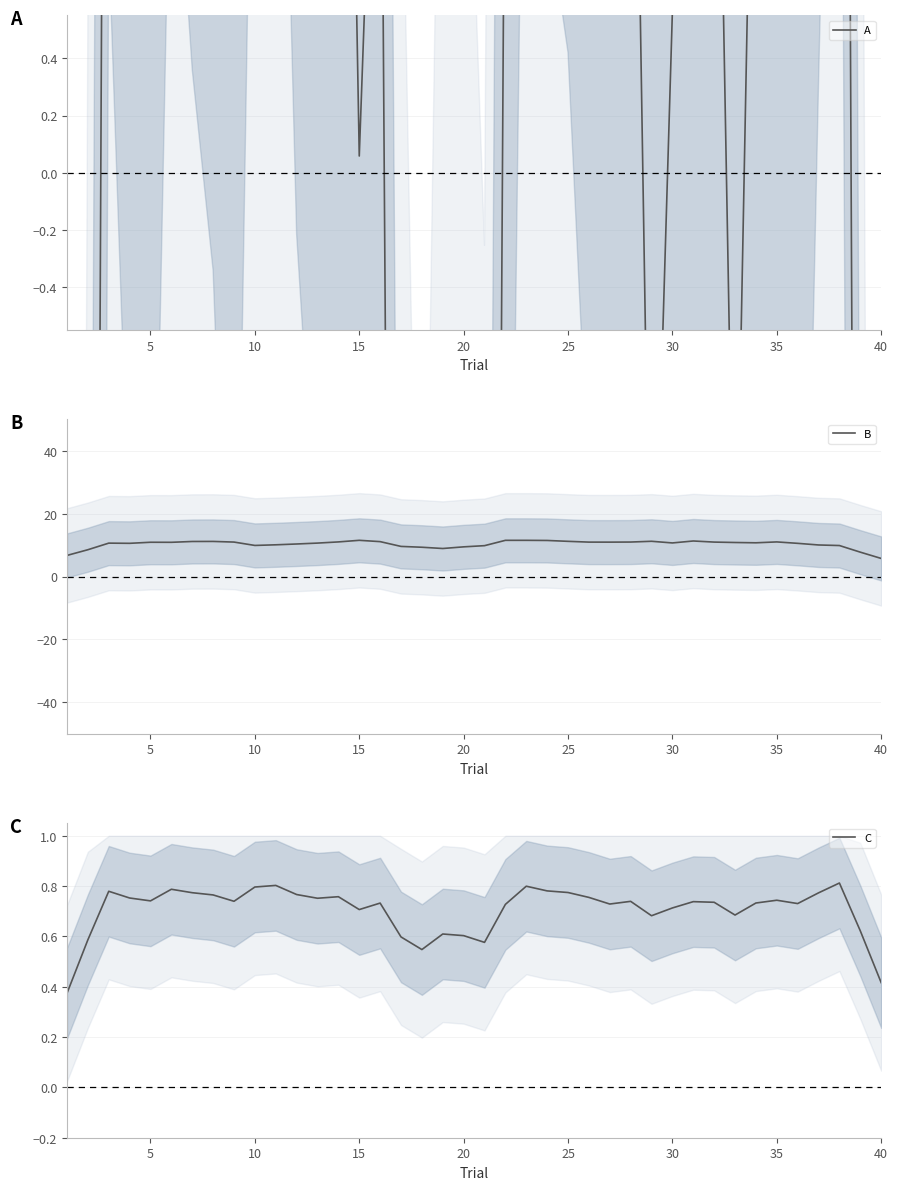

The value of B at 25 is 11.2. True or false?

True